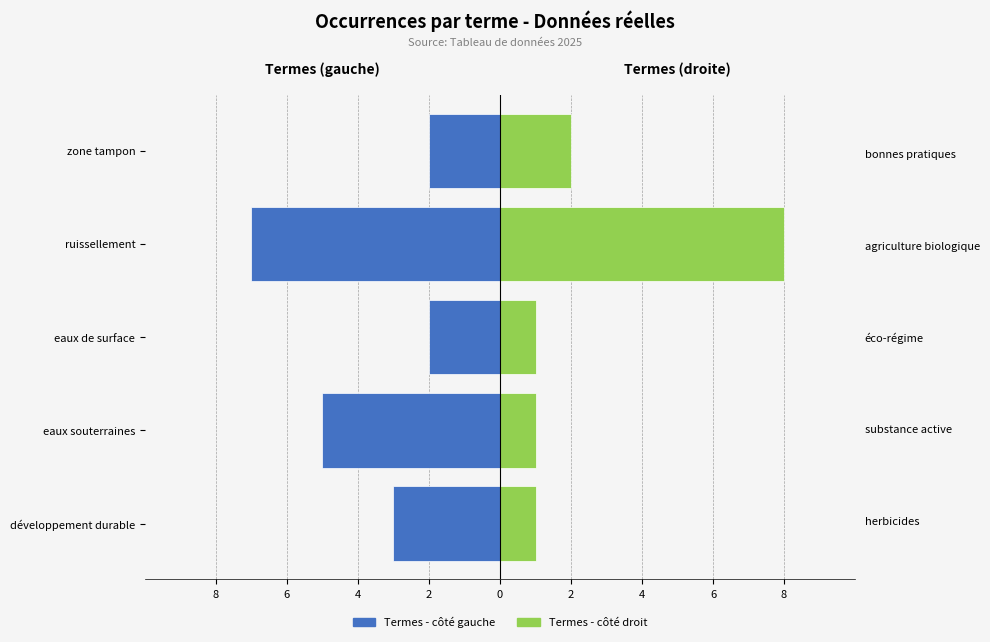

Reading left to right, extract all data points from this chart.

Côté gauche: -3	-5	-2	-7	-2
Côté droit: 1	1	1	8	2